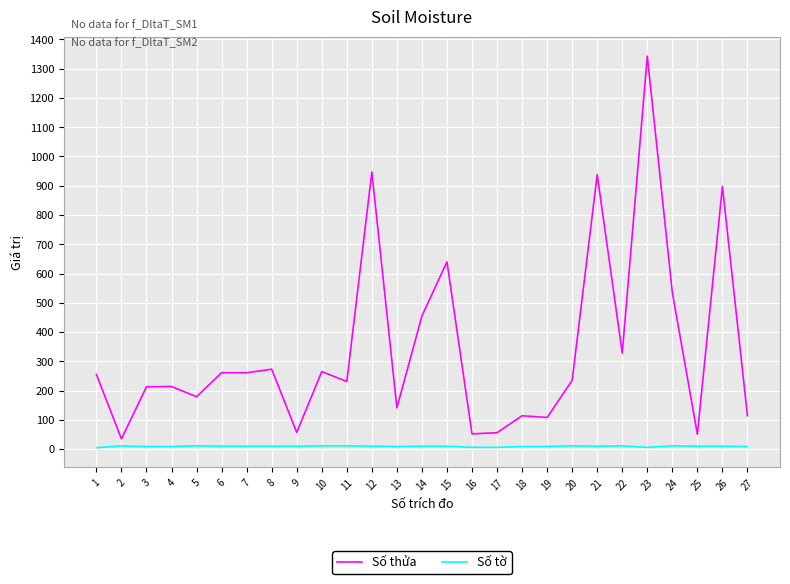

True or false: Số thửa and Số tờ intersect in this chart.

False